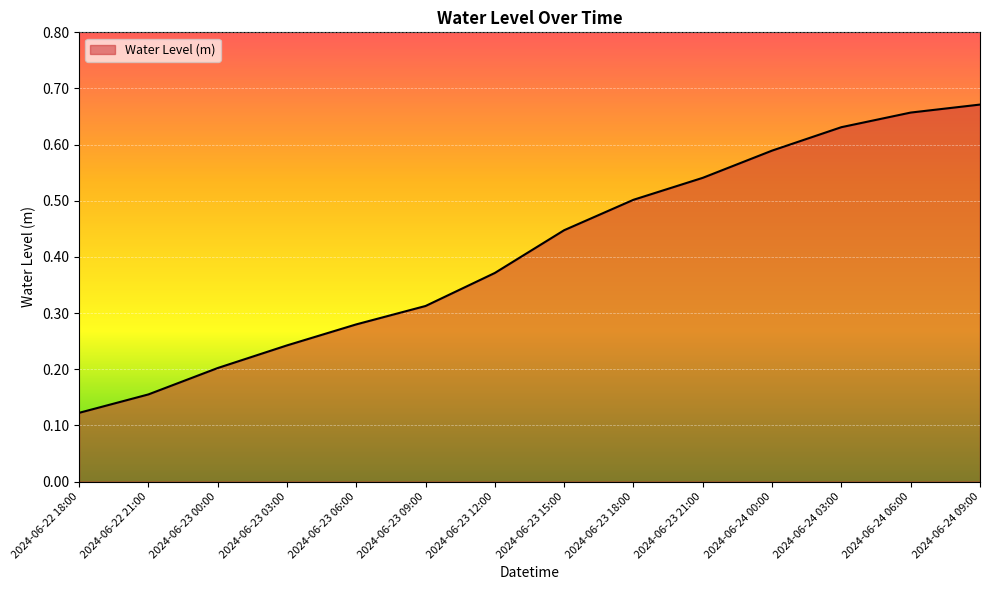

The value at 2024-06-24 09:00 is 1.2. True or false?

False